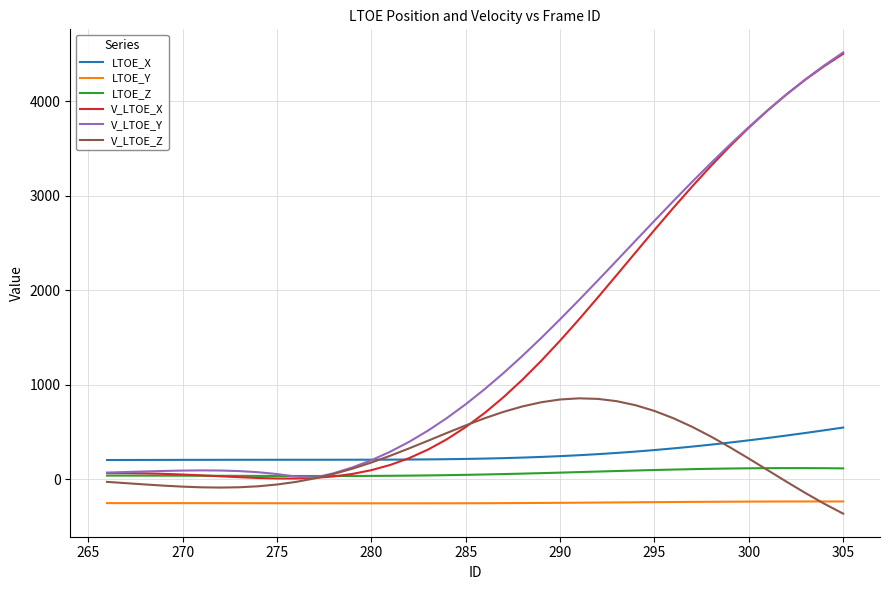

How many intersections are there between LTOE_X and V_LTOE_Y?

1